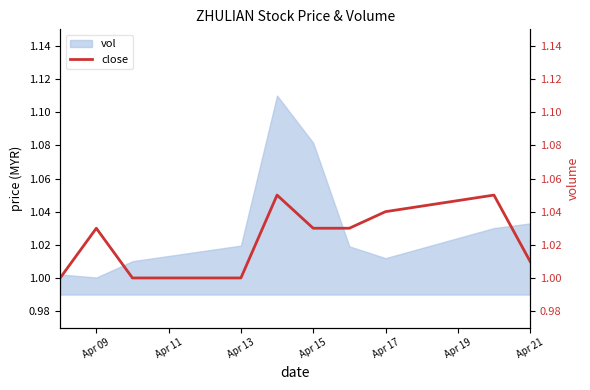

What is the difference between the maximum and second lowest values?

0.1